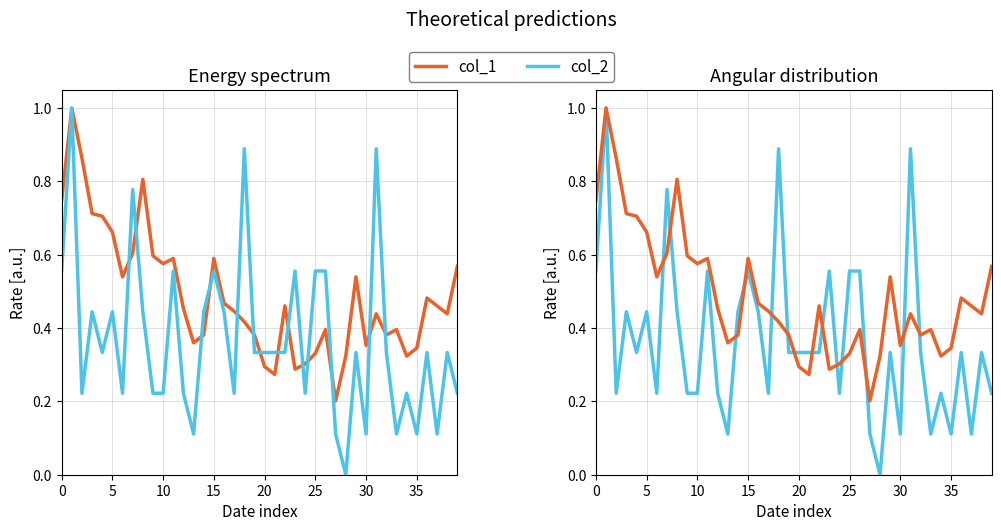

What is the sum of all col_2 values?

14.8